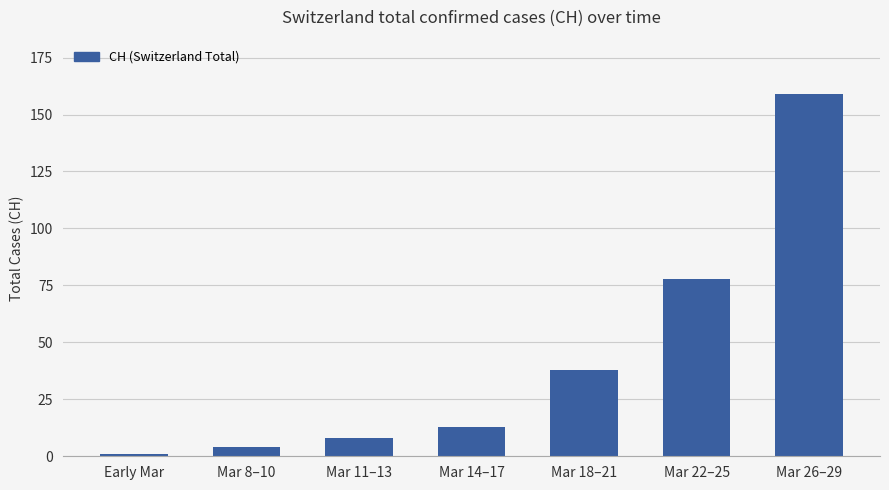

What is the label of the 7th bar from the left?

Mar 26–29